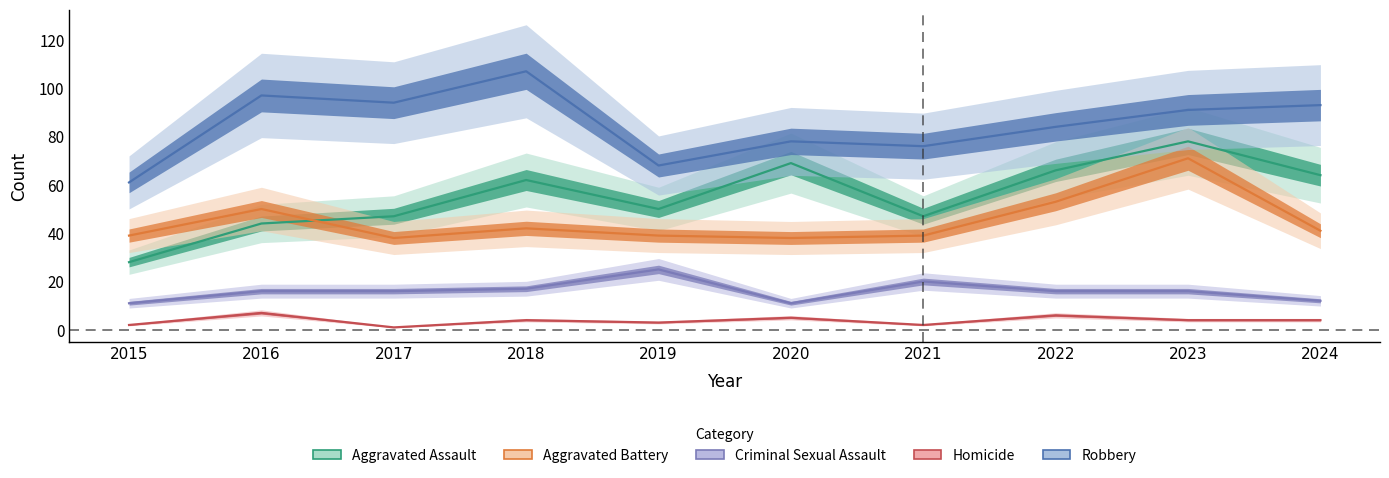

List the labels in order of Aggravated Battery value, smallest first.

2017, 2020, 2015, 2019, 2021, 2024, 2018, 2016, 2022, 2023